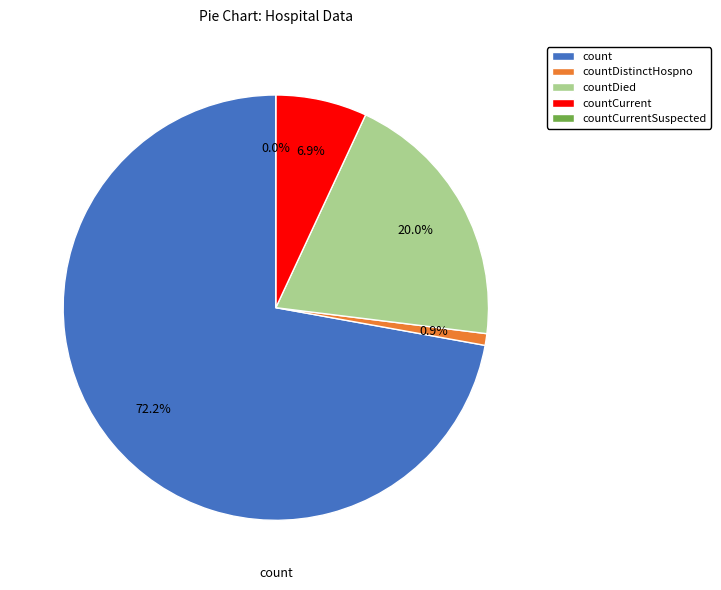

To the nearest percent, what is the average slice percentage?

20%